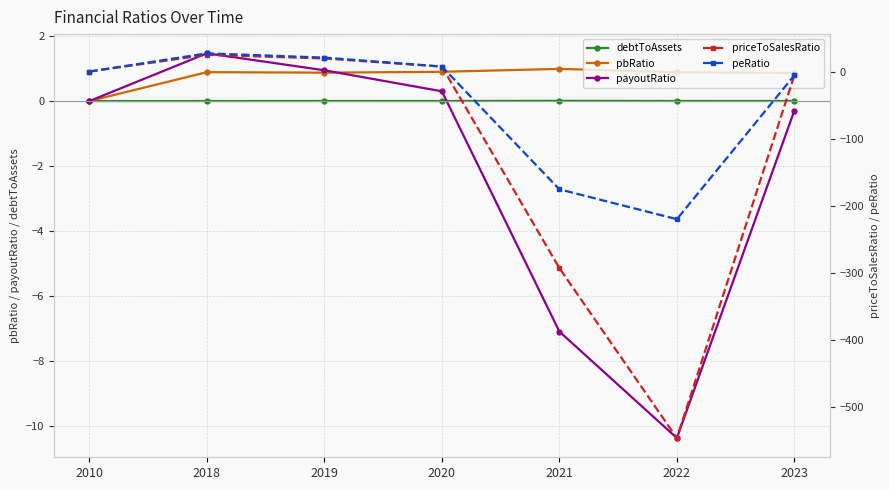

How many values in peRatio are below zero?

3